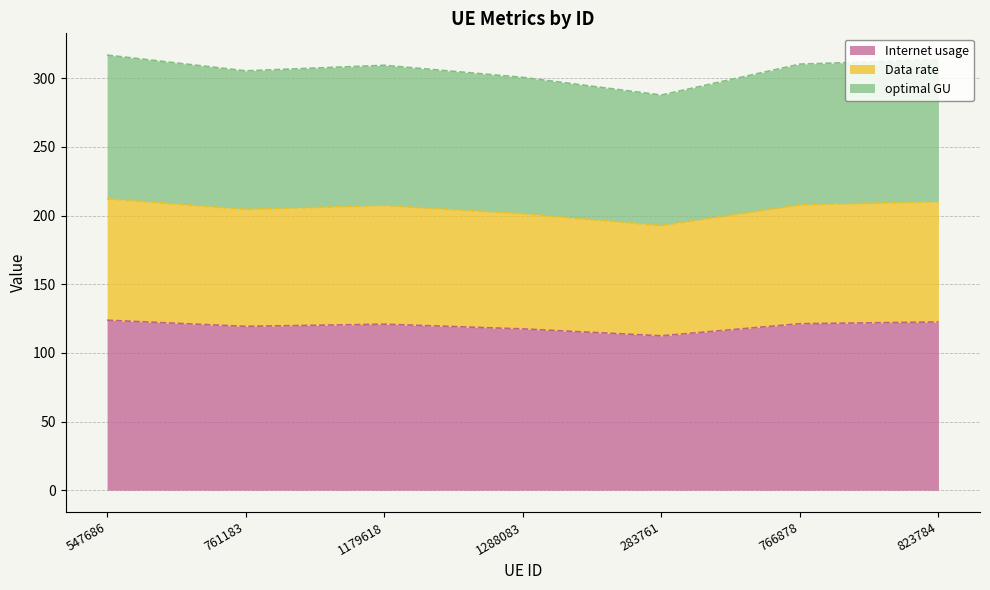

The value of Internet usage at 1288083 is 35.4. True or false?

False